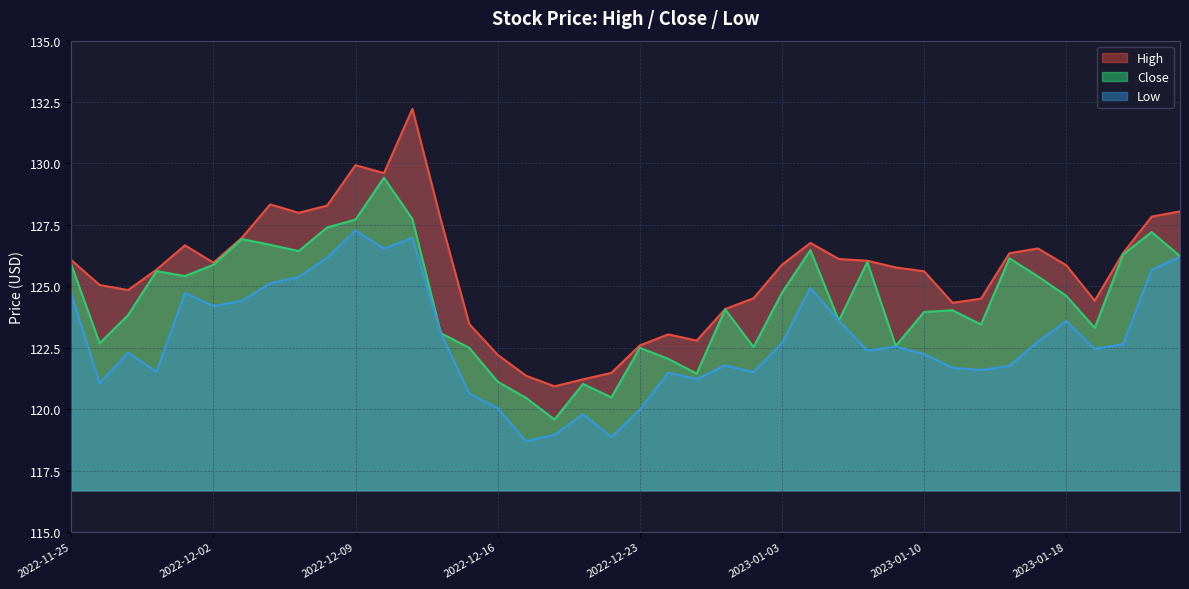

Reading left to right, what are all the values shown in this chart?

Close: 125.9	122.7	123.8	125.6	125.4	125.9	126.9	126.7	126.4	127.4	127.7	129.4	127.7	123.1	122.5	121.1	120.5	119.6	121.0	120.5	122.5	122.0	121.4	124.1	122.5	124.7	126.5	123.6	126.0	122.6	124.0	124.0	123.4	126.1	125.4	124.6	123.3	126.3	127.2	126.2
High: 126.1	125.1	124.8	125.7	126.7	126.0	127.0	128.3	128.0	128.3	129.9	129.6	132.2	127.7	123.5	122.2	121.4	120.9	121.2	121.5	122.6	123.0	122.8	124.1	124.5	125.9	126.8	126.1	126.0	125.8	125.6	124.3	124.5	126.3	126.5	125.9	124.4	126.4	127.8	128.0
Low: 124.7	121.1	122.3	121.5	124.7	124.2	124.4	125.1	125.4	126.2	127.3	126.5	127.0	123.1	120.6	120.0	118.7	119.0	119.8	118.9	120.0	121.5	121.2	121.8	121.5	122.7	124.9	123.6	122.4	122.5	122.2	121.7	121.6	121.8	122.7	123.6	122.5	122.6	125.7	126.2